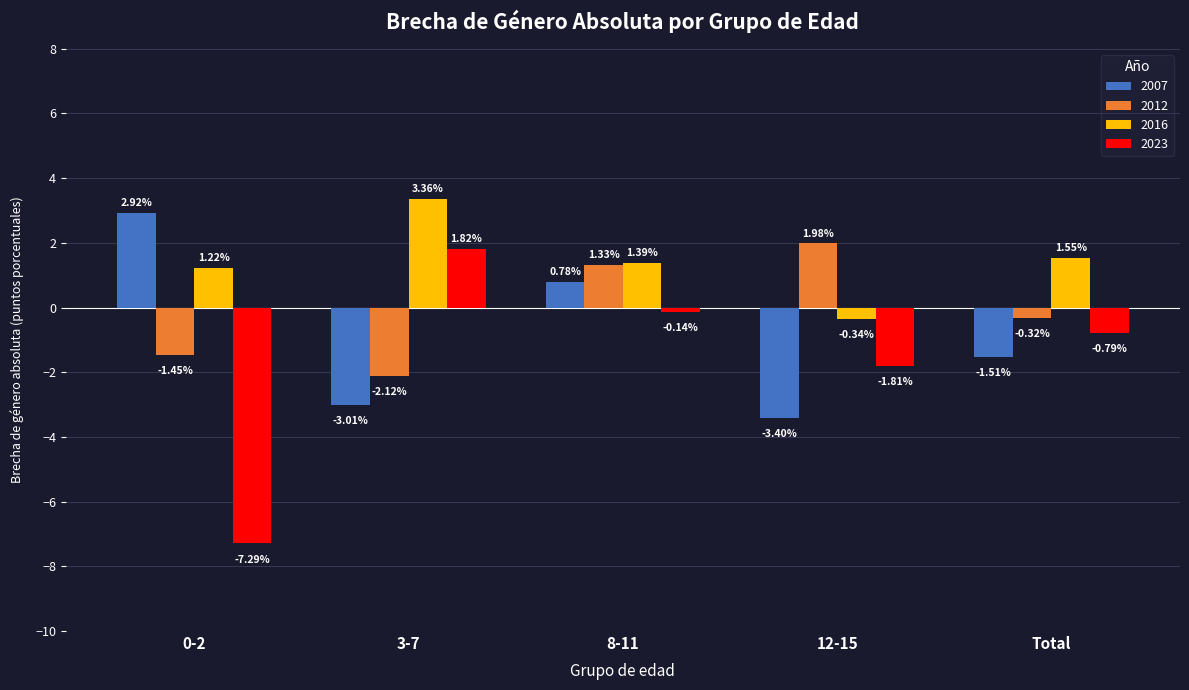

How many data points in 2012 are less than 0?

3